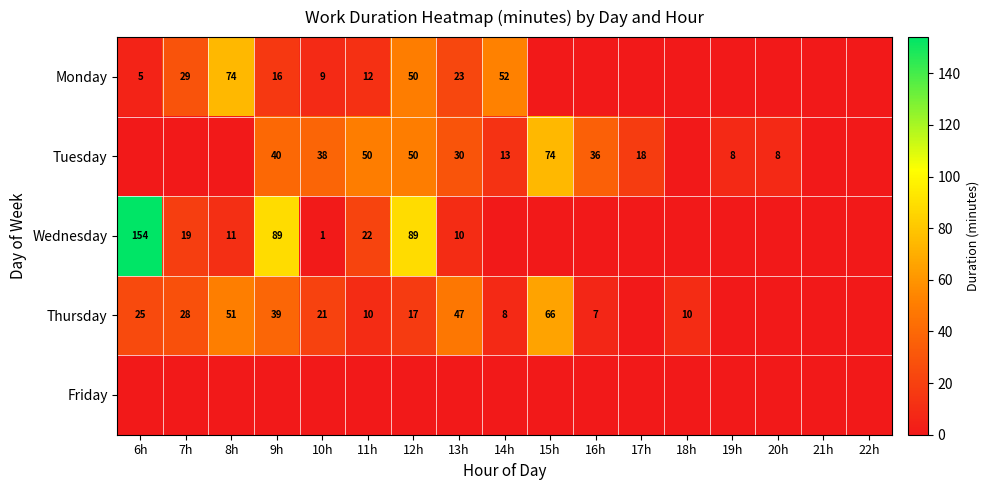

What is the difference between the highest and lowest values at 15h?

74